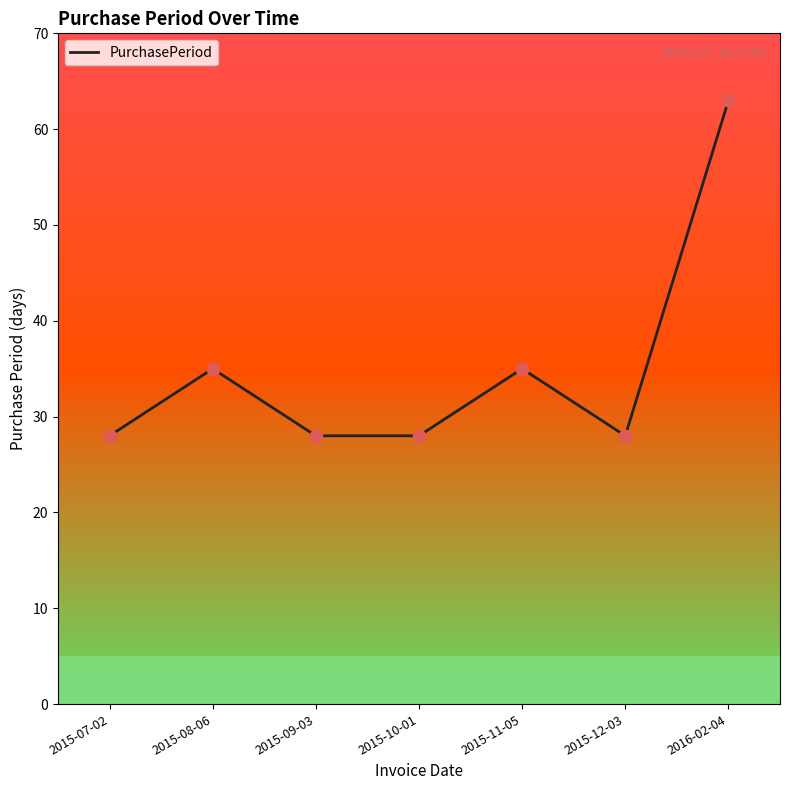

Between 2015-12-03 and 2015-11-05, which is larger?

2015-11-05